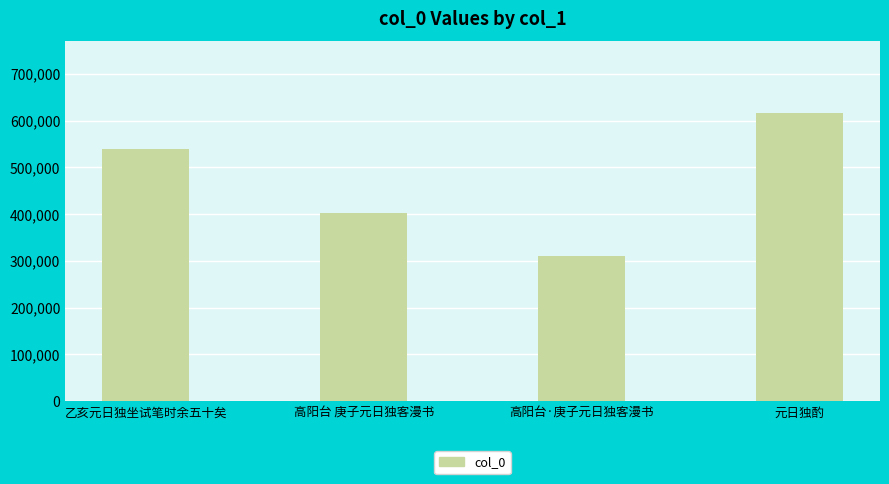

How many bars are there in total?

4